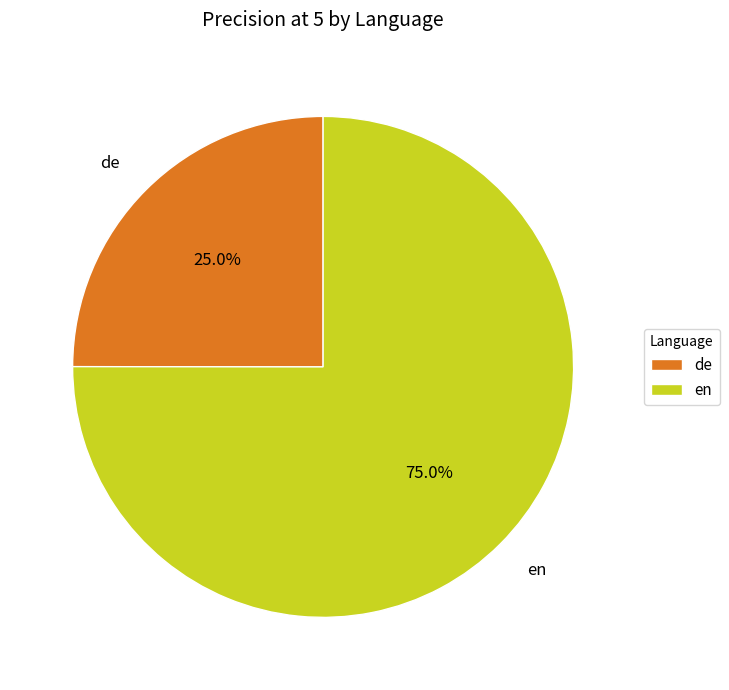

How many slices are in this pie chart?

2